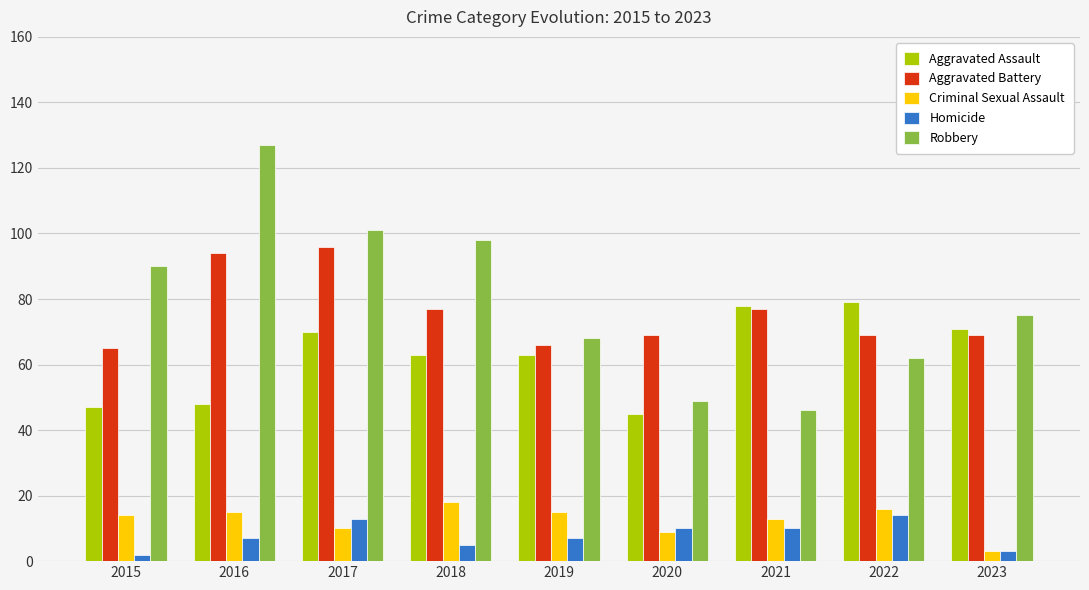

Rank the series at 2016 from lowest to highest value.

Homicide, Criminal Sexual Assault, Aggravated Assault, Aggravated Battery, Robbery